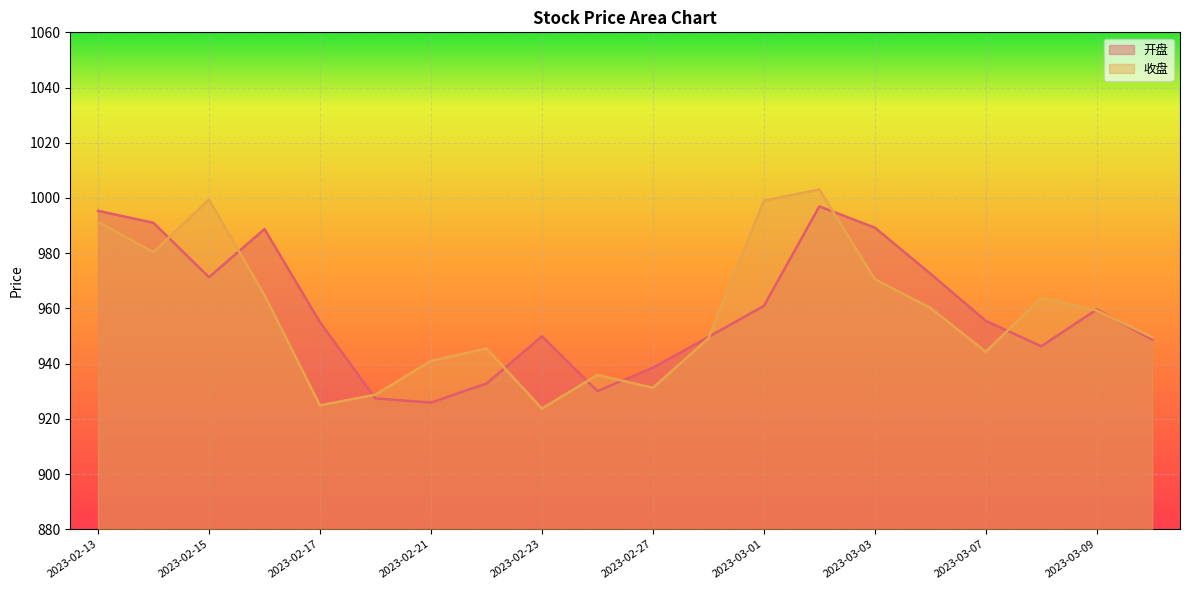

What are all the series names shown in the legend?

开盘, 收盘